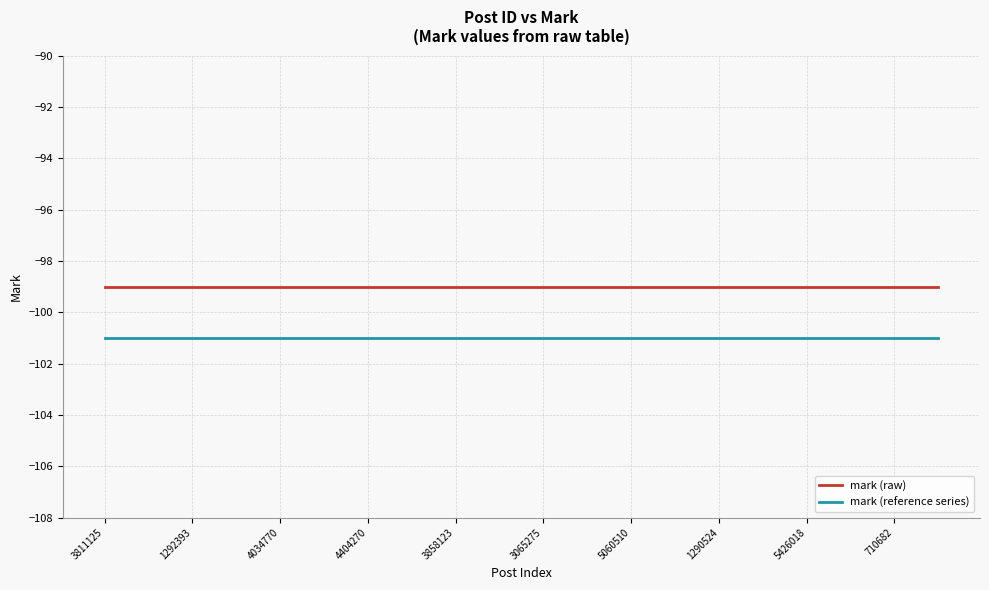

Which series has the largest total across all categories?

mark (raw)